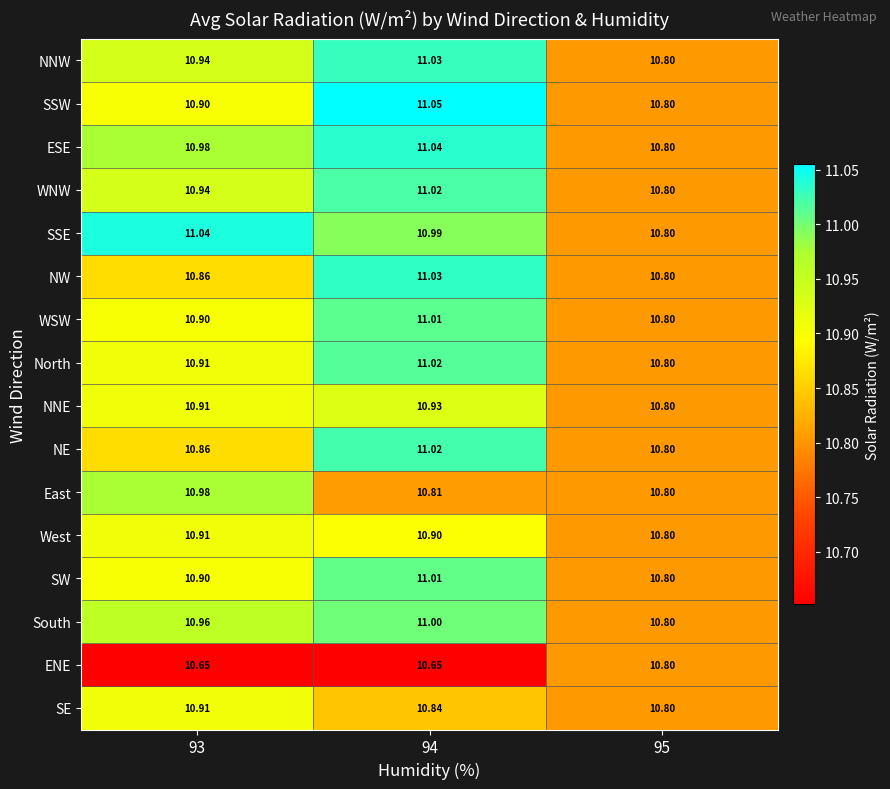

Is the value of NNW at 95 greater than the value of NW at 93?

No